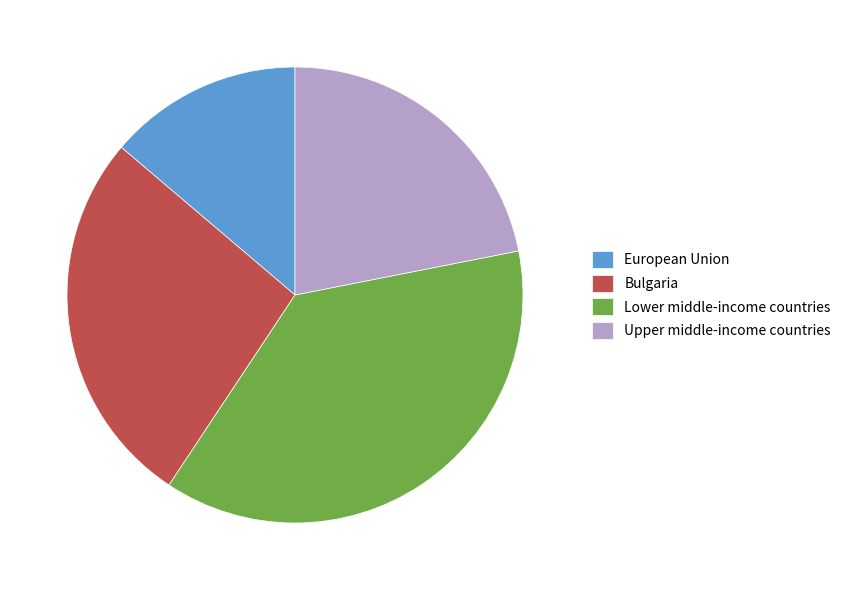

Combined, do Lower middle-income countries and Bulgaria account for over 50%?

Yes